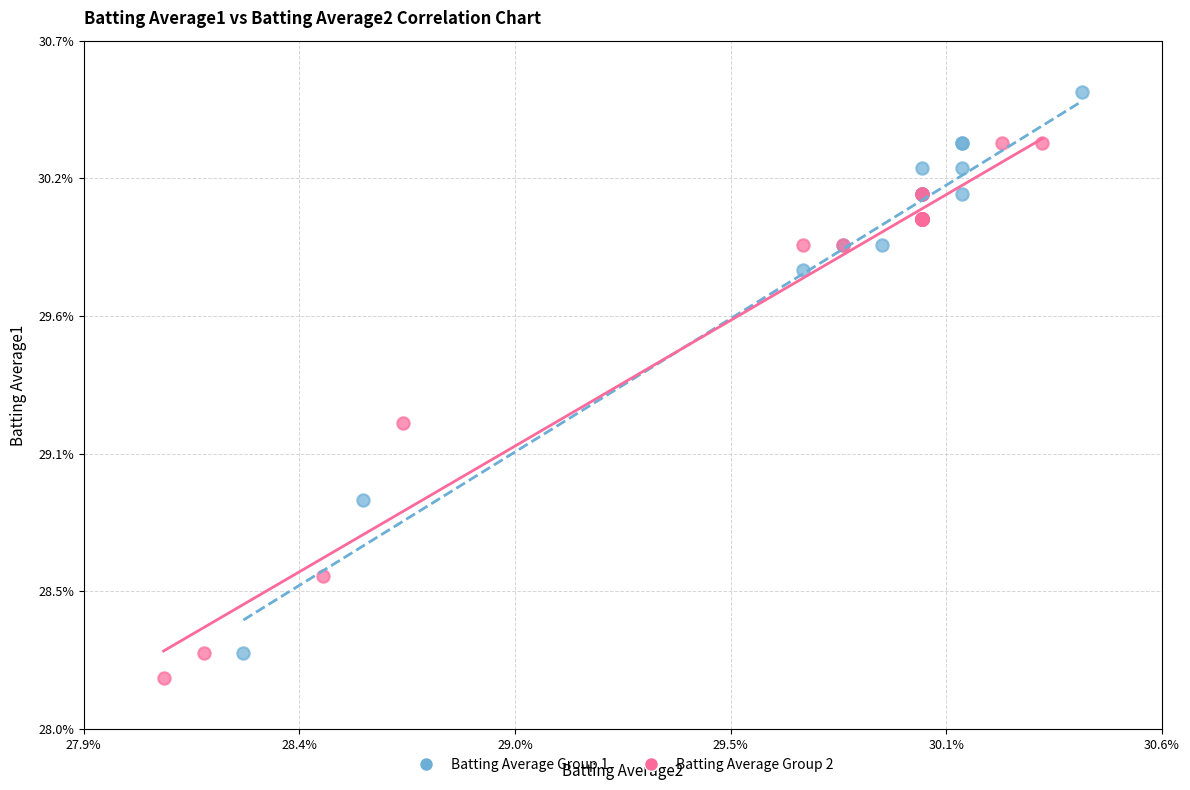

Which series reaches the maximum Y coordinate?

Batting Average Group 1